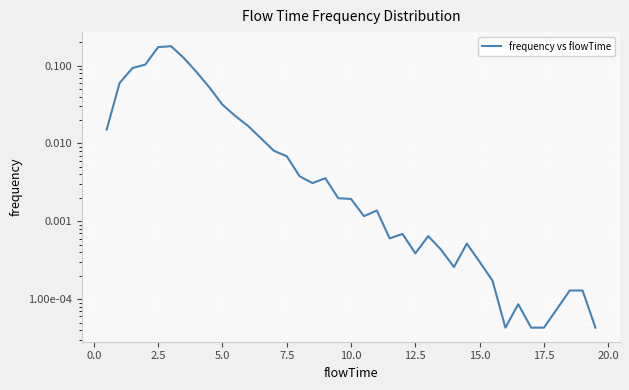

Does the chart display data point markers on the line(s)?

No